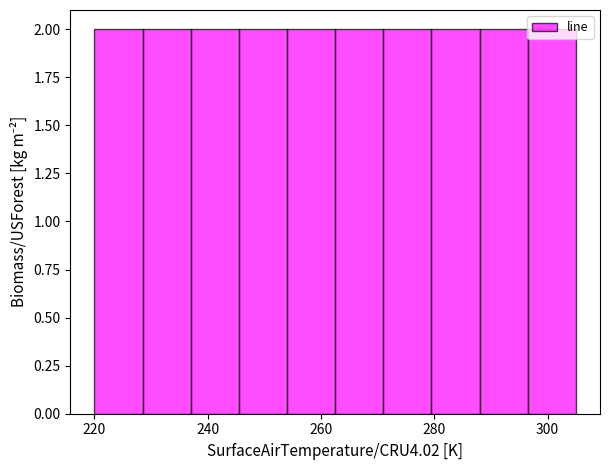

What is the height of the bar covering 228.5 to 237.0 on the x-axis? Neither the bar edges nor the heights are printed on the chart, so give them approximately, as read against the axes.

2